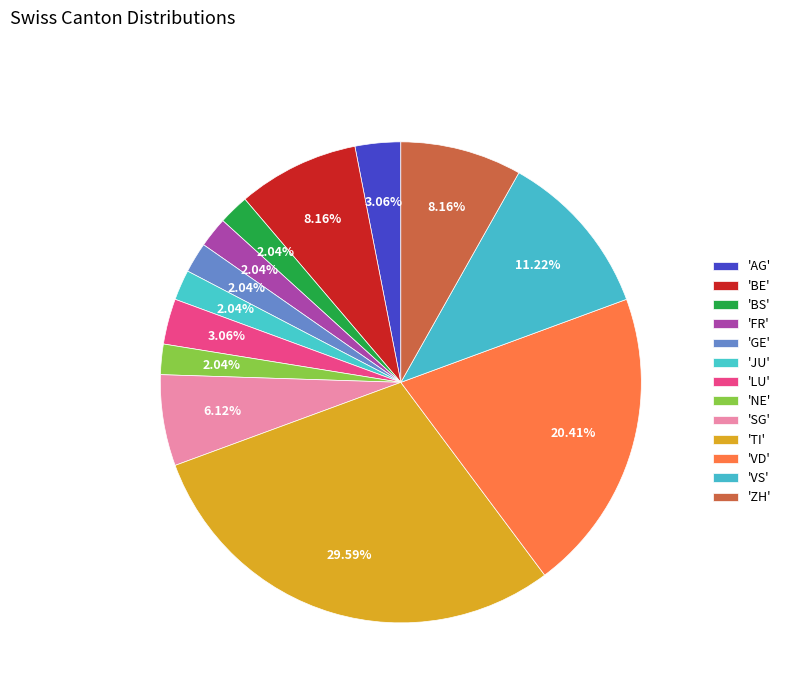

What is the smallest slice in the pie chart?

BS